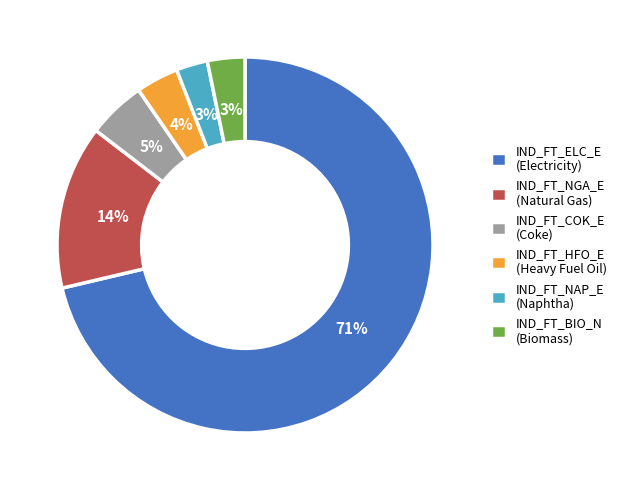

Is it true that IND_FT_NAP_E (Naphtha) is 3% of the pie?

True